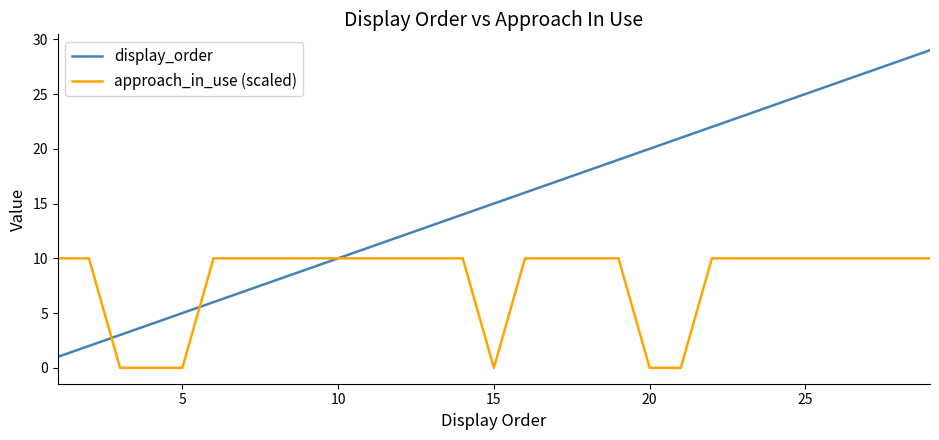

Which series has the largest total across all categories?

display_order